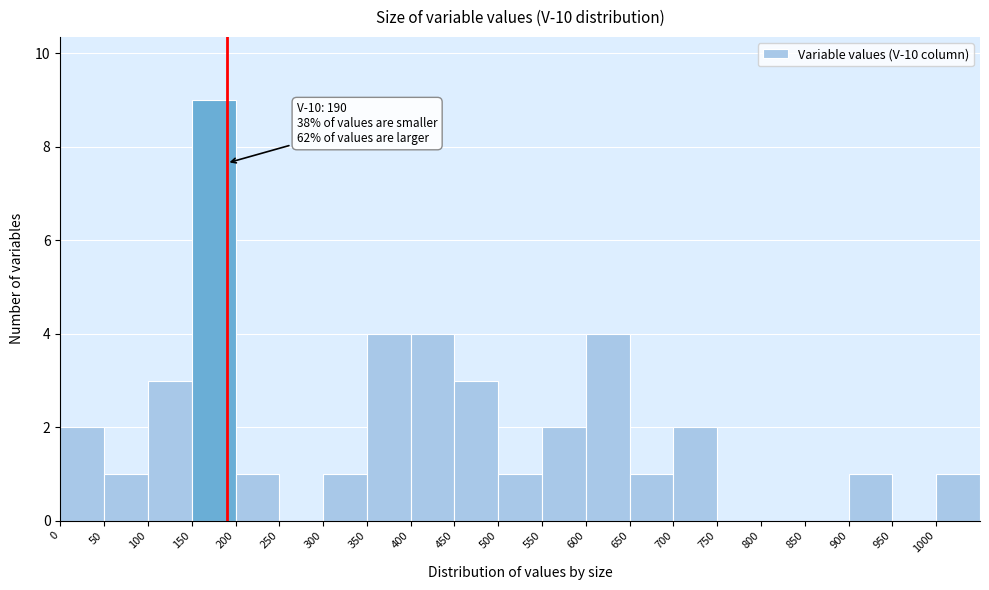

Which range on the x-axis has the tallest bar?

150 to 200